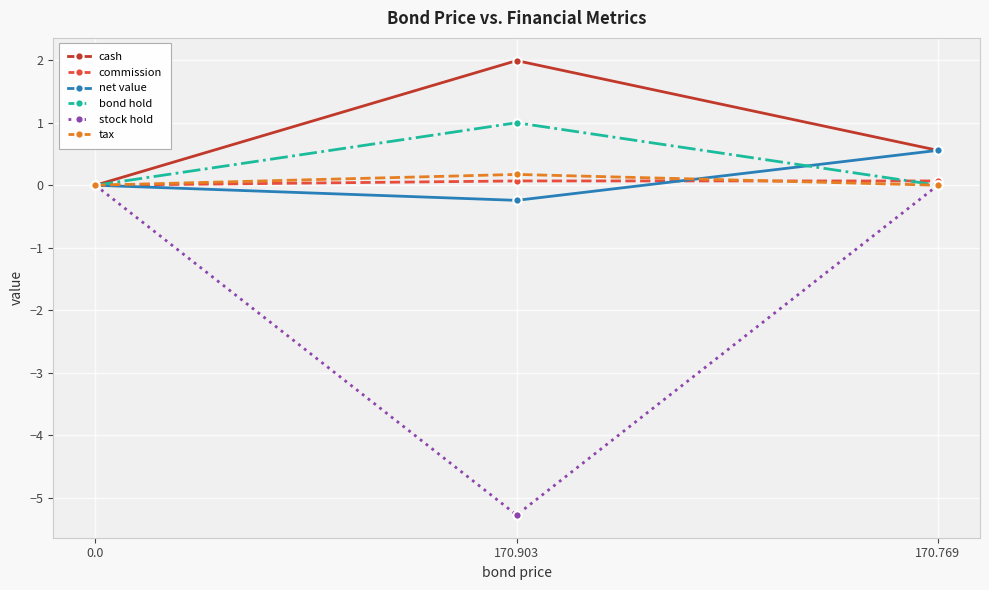

Count the number of data series in this chart.

6